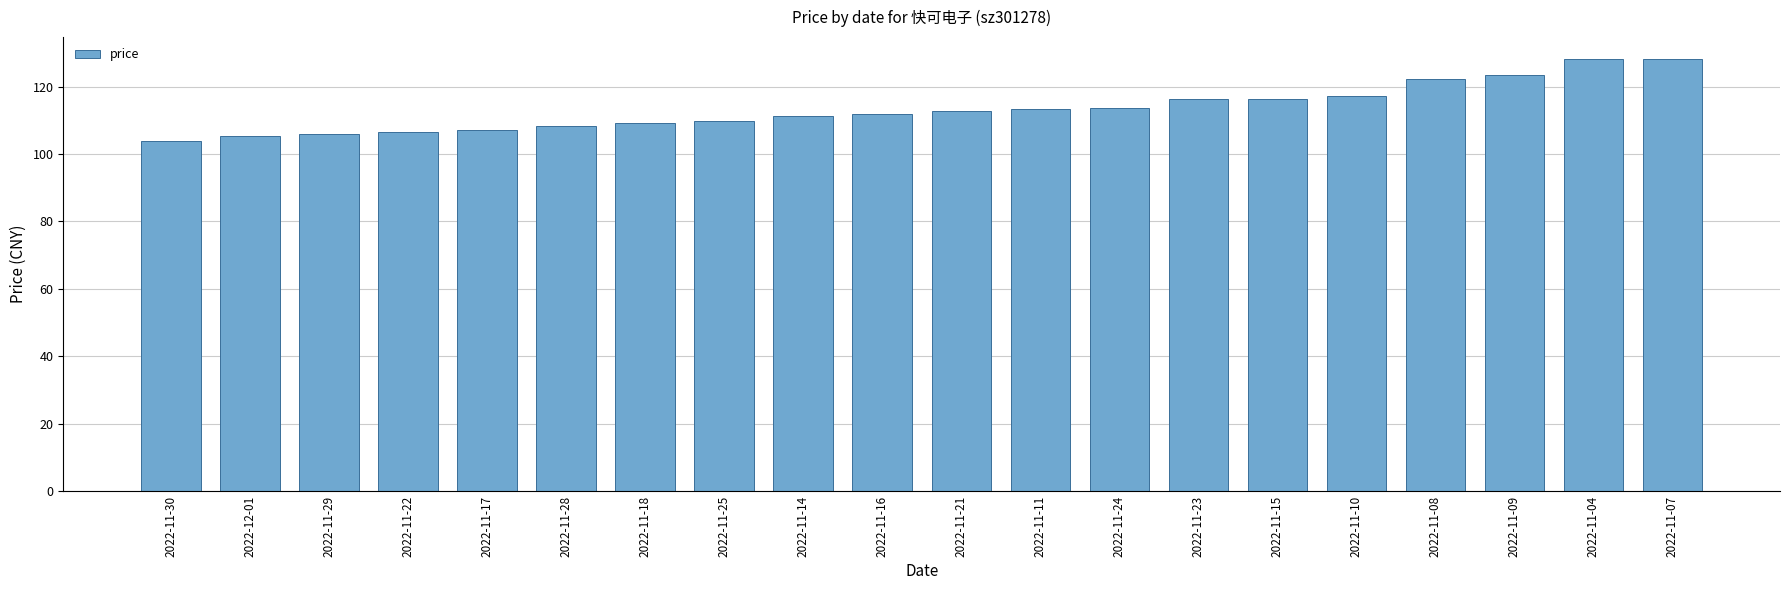

The chart shows a value of 107.2 at 2022-11-17. True or false?

True